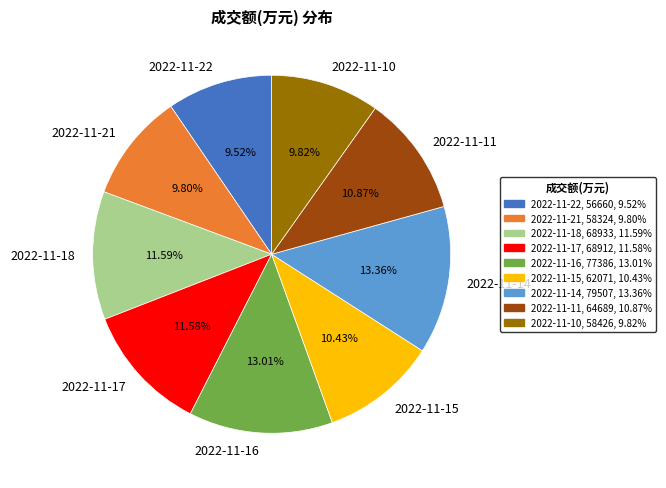

Between 2022-11-16 and 2022-11-22, which is larger?

2022-11-16